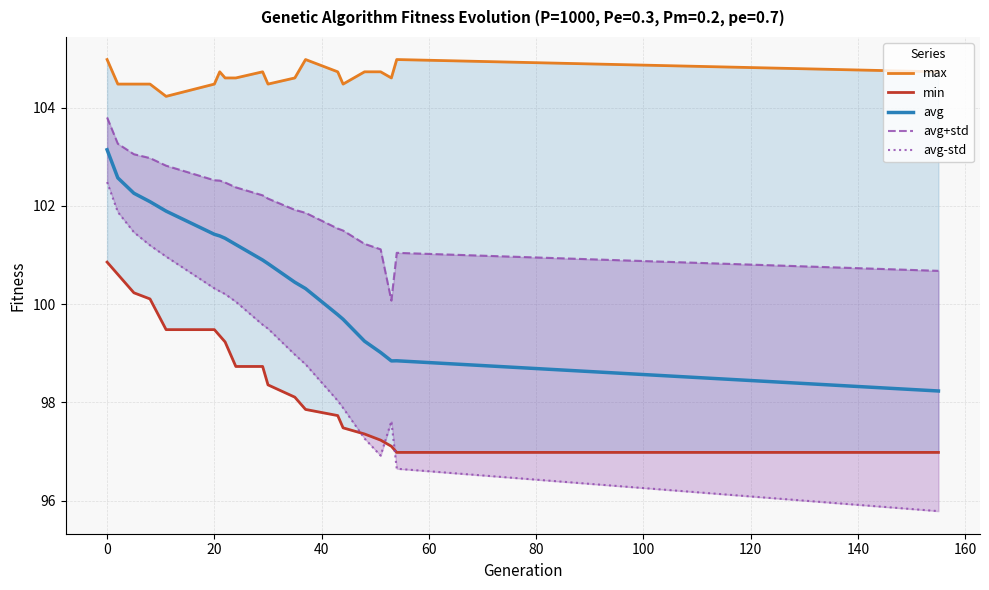

Reading left to right, what are all the values shown in this chart?

max: 105.0	104.5	104.5	104.5	104.2	104.5	104.7	104.6	104.6	104.7	104.5	104.6	105.0	104.7	104.5	104.7	104.7	104.6	105.0	104.7
min: 100.9	100.6	100.2	100.1	99.5	99.5	99.4	99.2	98.7	98.7	98.4	98.1	97.9	97.7	97.5	97.4	97.2	97.1	97.0	97.0
avg: 103.1	102.6	102.3	102.1	101.9	101.4	101.4	101.3	101.2	100.9	100.8	100.4	100.3	99.8	99.7	99.2	99.0	98.8	98.8	98.2
avg+std: 103.8	103.3	103.1	103.0	102.8	102.5	102.5	102.5	102.4	102.2	102.1	101.9	101.9	101.5	101.5	101.2	101.1	100.1	101.0	100.7
avg-std: 102.5	101.9	101.5	101.2	101.0	100.3	100.3	100.2	100.0	99.6	99.5	99.0	98.8	98.0	97.9	97.3	96.9	97.6	96.6	95.8